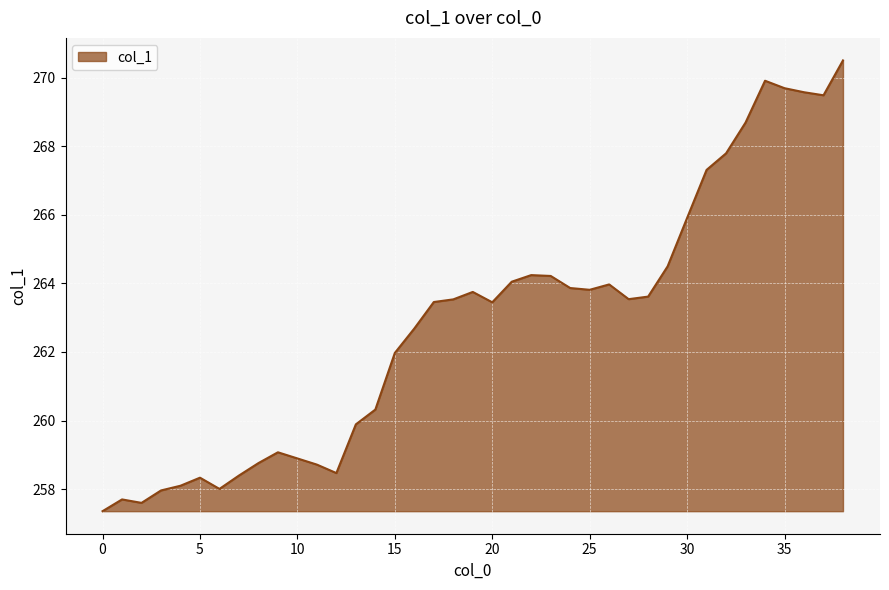

What is the greatest value displayed?

270.5